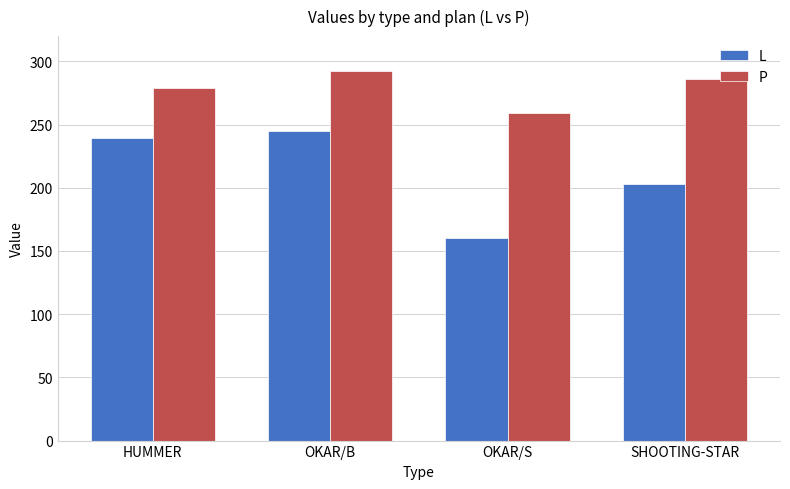

How many bars are there in total?

8